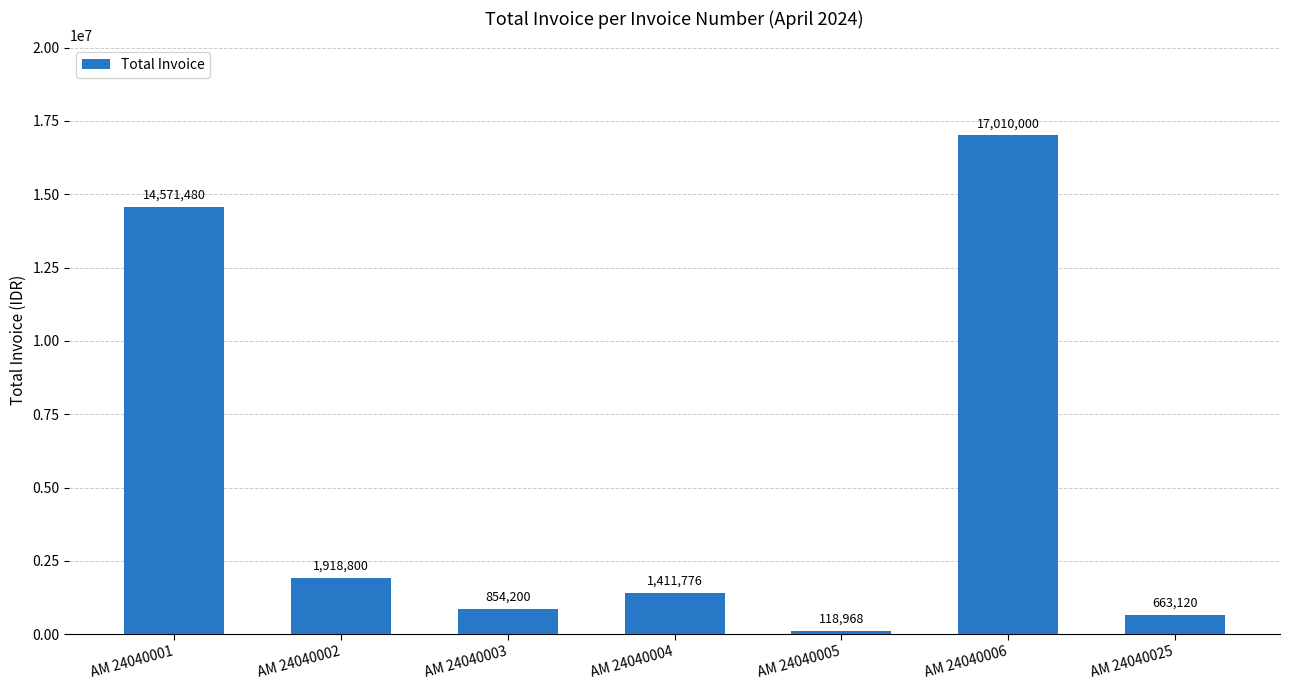

What is the sum of all values?

36548344